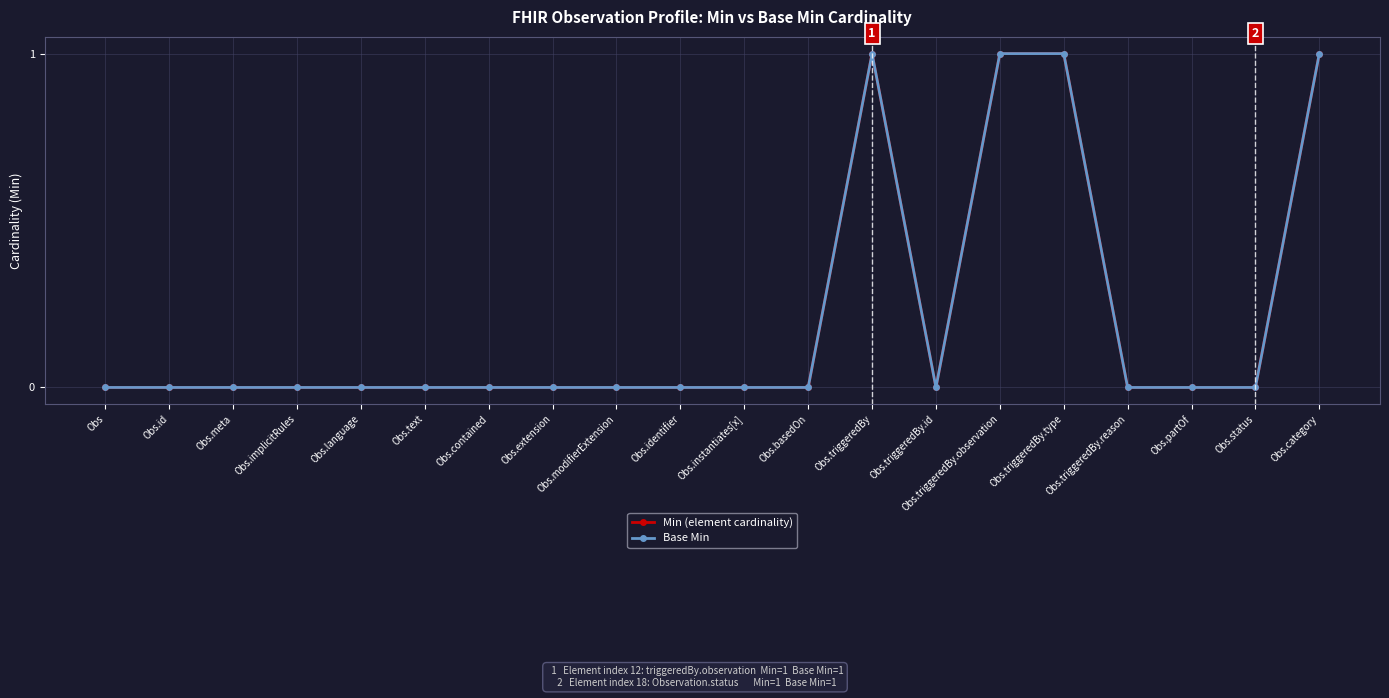

Which series has the widest spread of values?

Min (element cardinality)